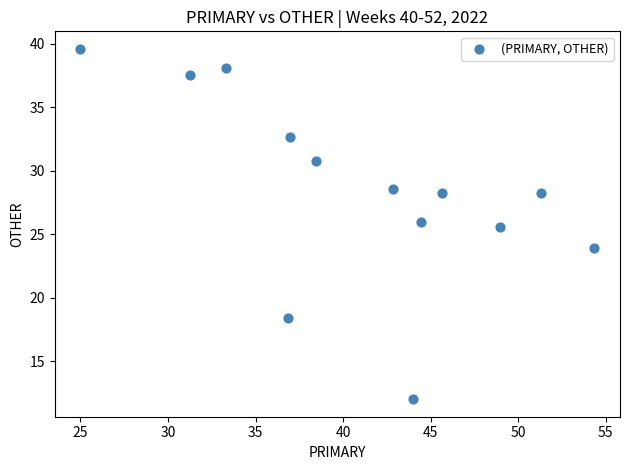

What is the range of Y values (max minus min)?

27.6